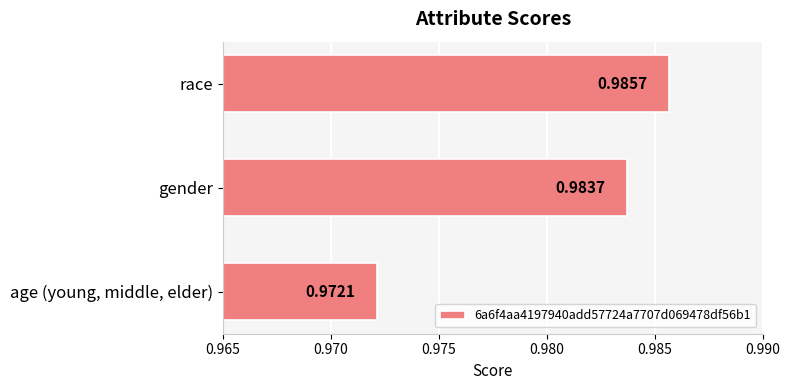

What is the sum of all values?

2.9